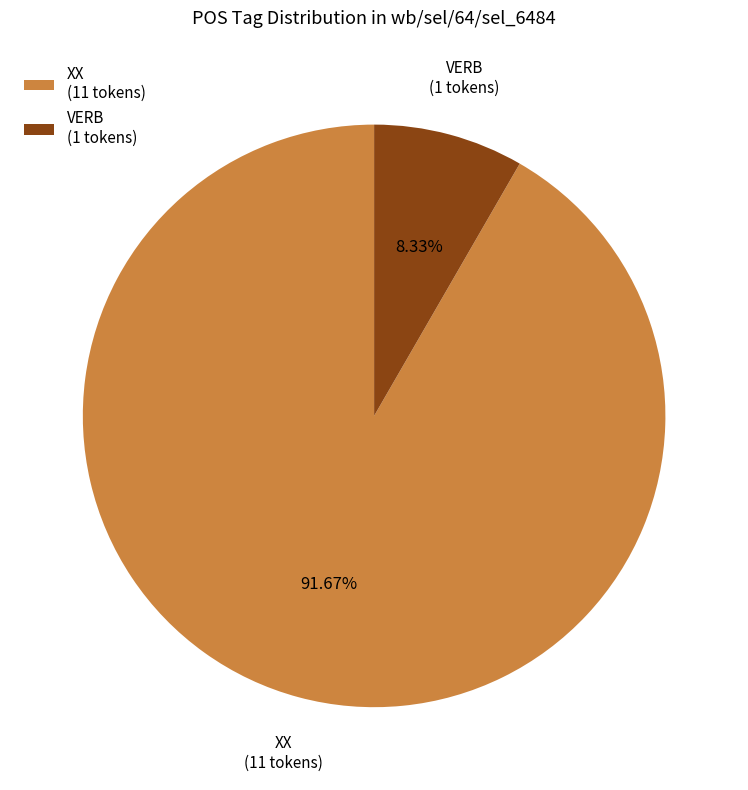

Do XX and VERB together represent more than half of the pie?

Yes